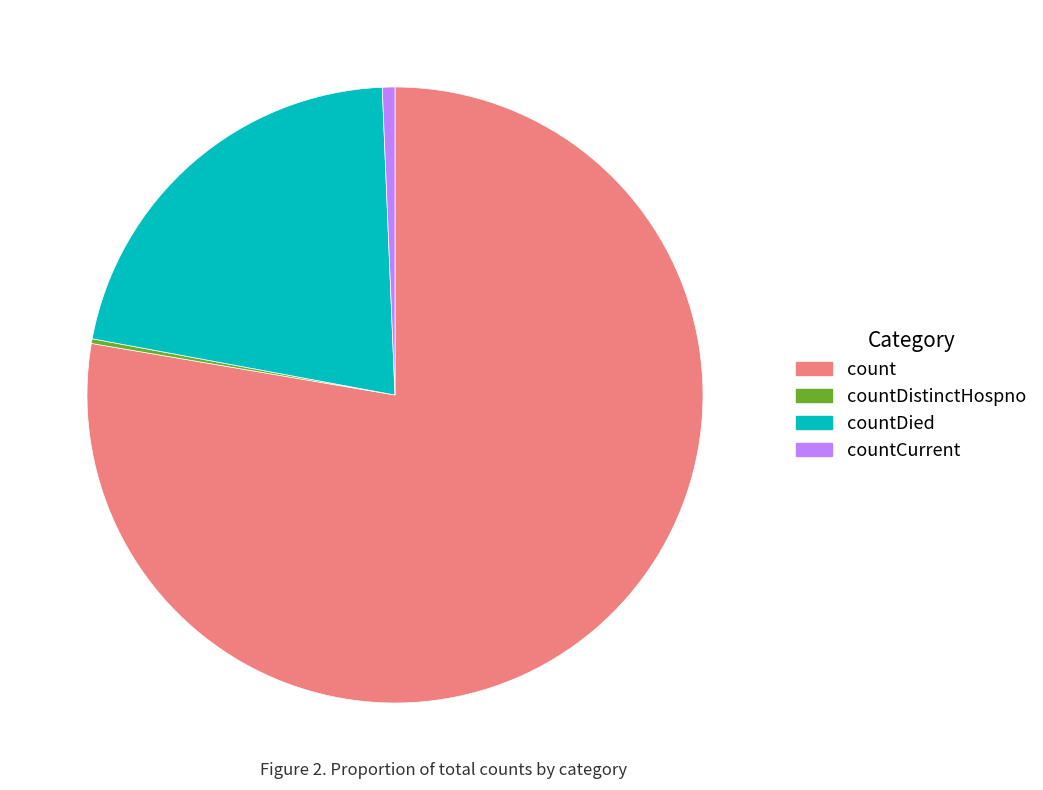

What is the largest slice in the pie chart?

count